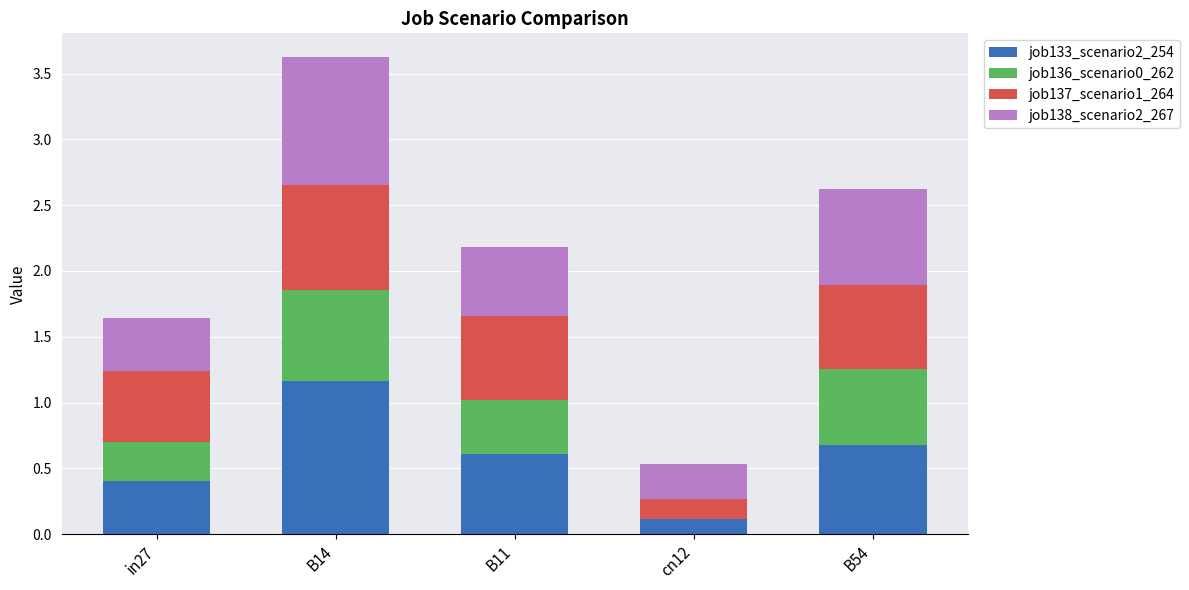

The job133_scenario2_254 series shows 1.9 at B14. True or false?

False